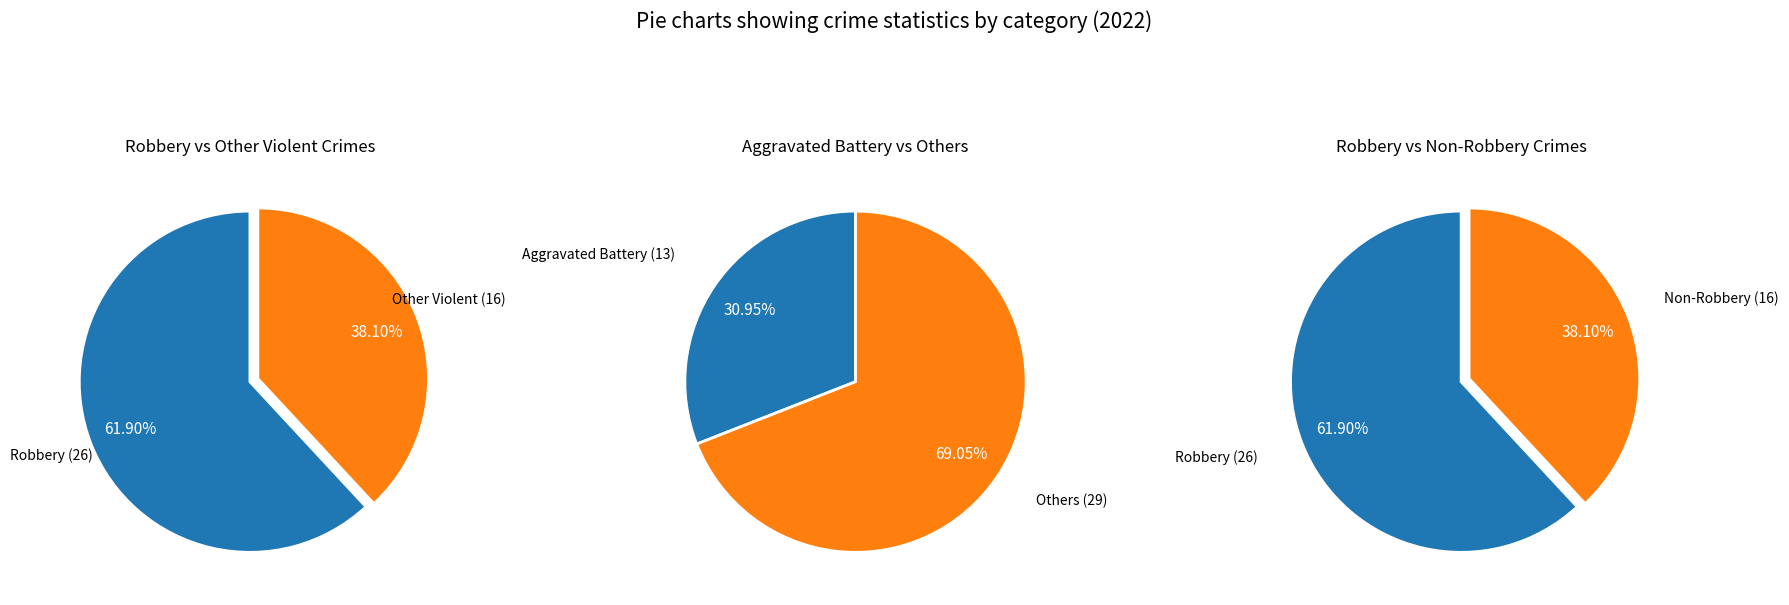

What percentage do Criminal Sexual Assault and Aggravated Battery together represent?

33.3%